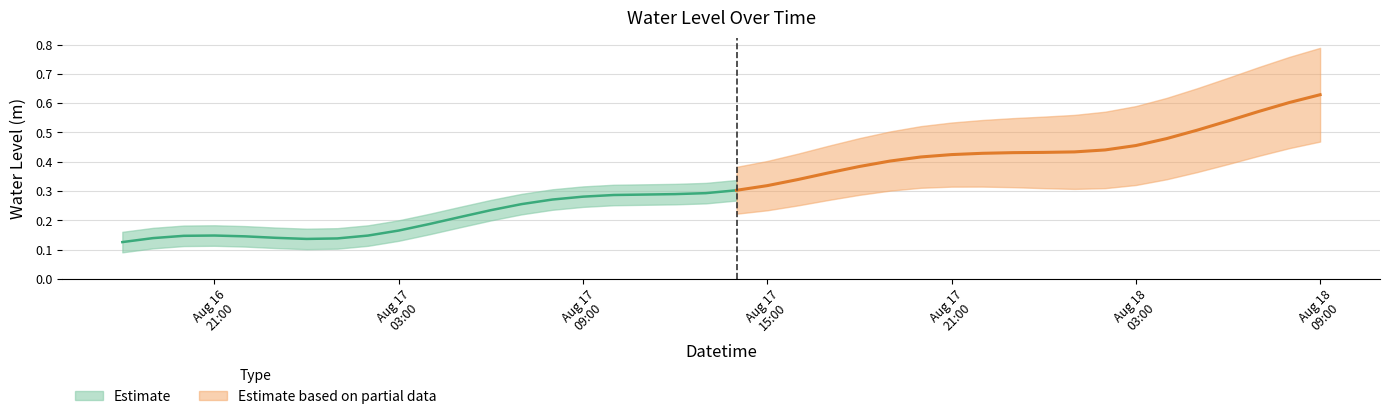

Does the chart have visible grid lines?

Yes